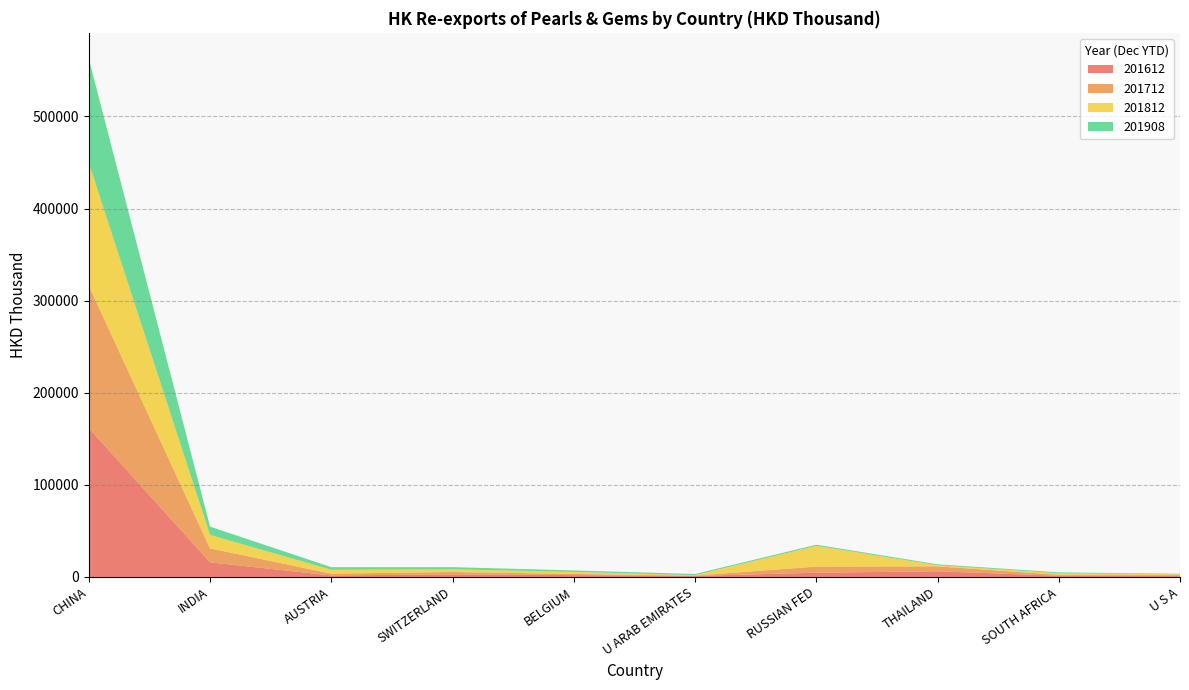

Reading left to right, transcribe all the data shown in this chart.

201612: CHINA=161685.3	INDIA=15809.7	AUSTRIA=1638.4	SWITZERLAND=2736.4	BELGIUM=1994.2	U ARAB EMIRATES=1112.5	RUSSIAN FED=4547.3	THAILAND=6115.8	SOUTH AFRICA=1238.1	U S A=1331.7
201712: CHINA=154540.3	INDIA=15174.1	AUSTRIA=1896.8	SWITZERLAND=2592.3	BELGIUM=1211.4	U ARAB EMIRATES=371.3	RUSSIAN FED=6654.4	THAILAND=5376.7	SOUTH AFRICA=1143.5	U S A=893.5
201812: CHINA=133449.5	INDIA=14683.6	AUSTRIA=4233.0	SWITZERLAND=2907.2	BELGIUM=2288.2	U ARAB EMIRATES=400.2	RUSSIAN FED=22544.1	THAILAND=1212.2	SOUTH AFRICA=1577.1	U S A=682.9
201908: CHINA=112942.1	INDIA=8953.8	AUSTRIA=2817.7	SWITZERLAND=2360.7	BELGIUM=1551.7	U ARAB EMIRATES=1286.3	RUSSIAN FED=1226.7	THAILAND=1006.8	SOUTH AFRICA=993.2	U S A=487.5